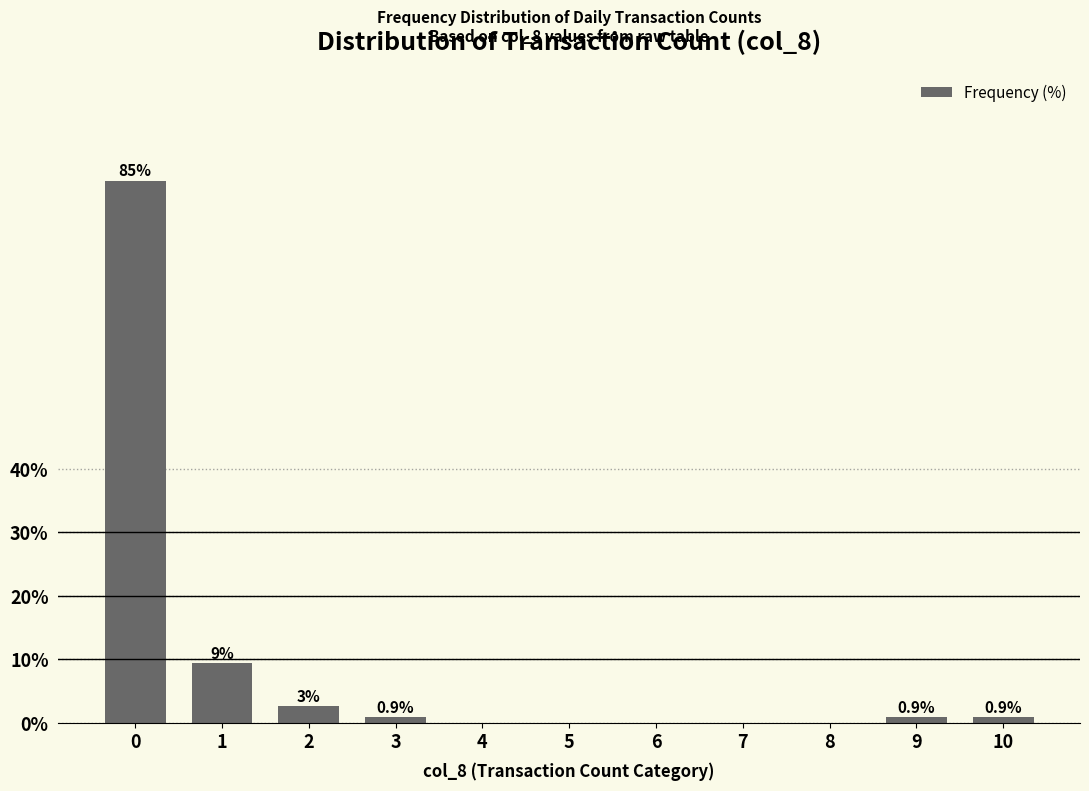

Which has a higher value, 3 or 6?

3